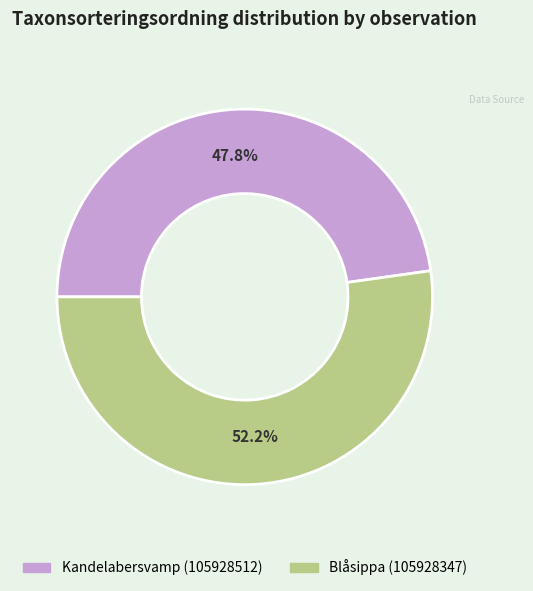

Combined, what portion of the pie is Kandelabersvamp (105928512) and Blåsippa (105928347)?

100.0%